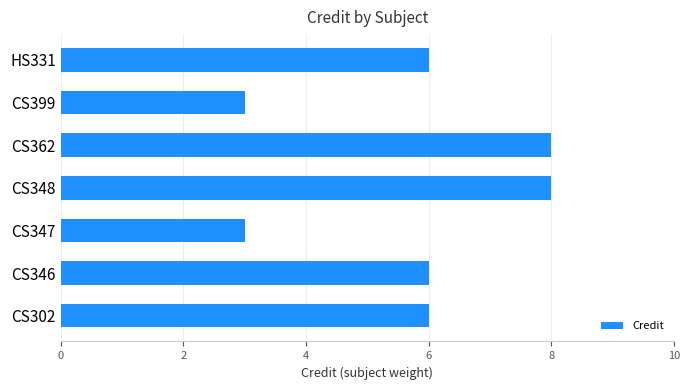

Are the bars grouped side by side (vs. stacked)?

No